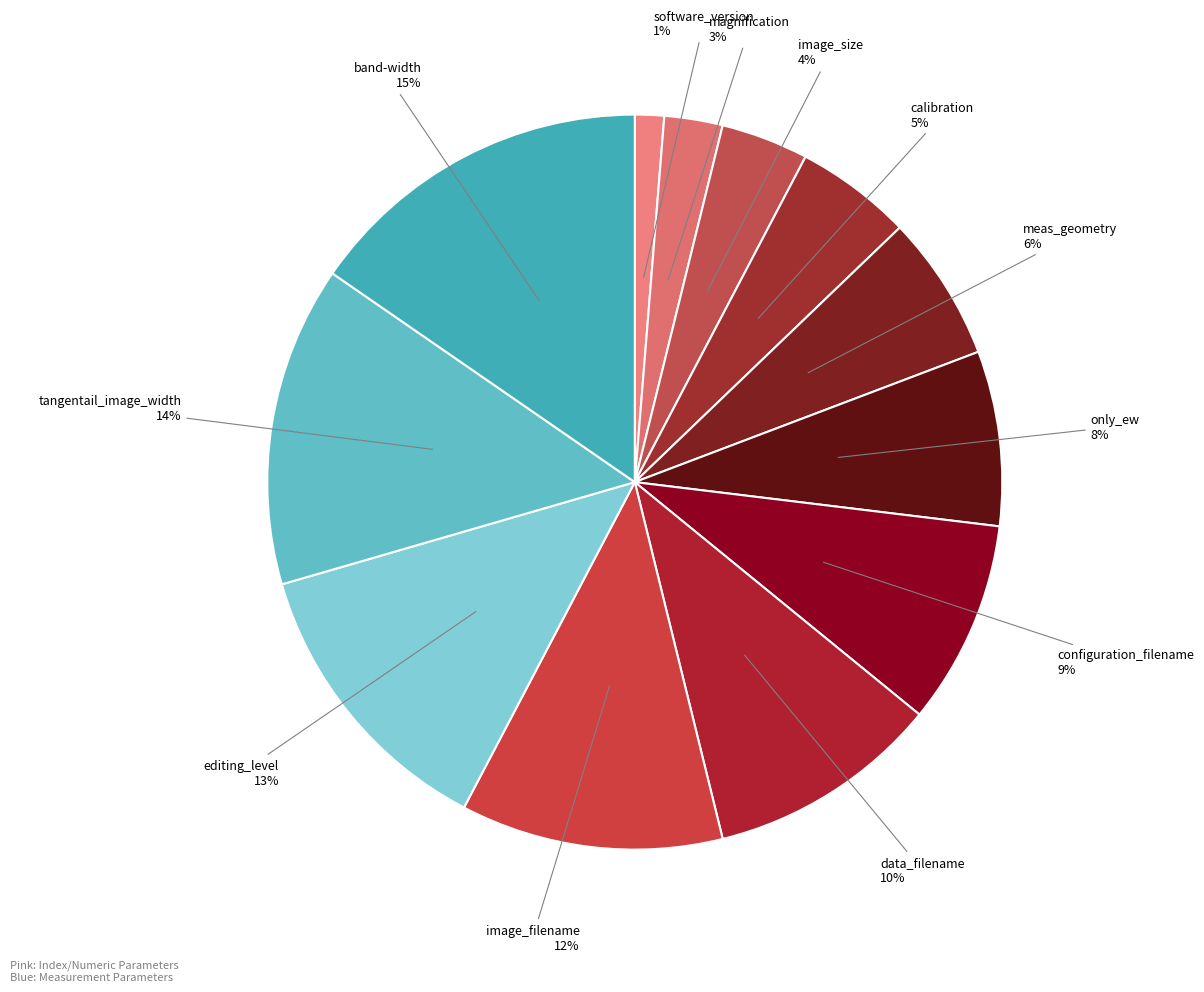

How many slices are in this pie chart?

12